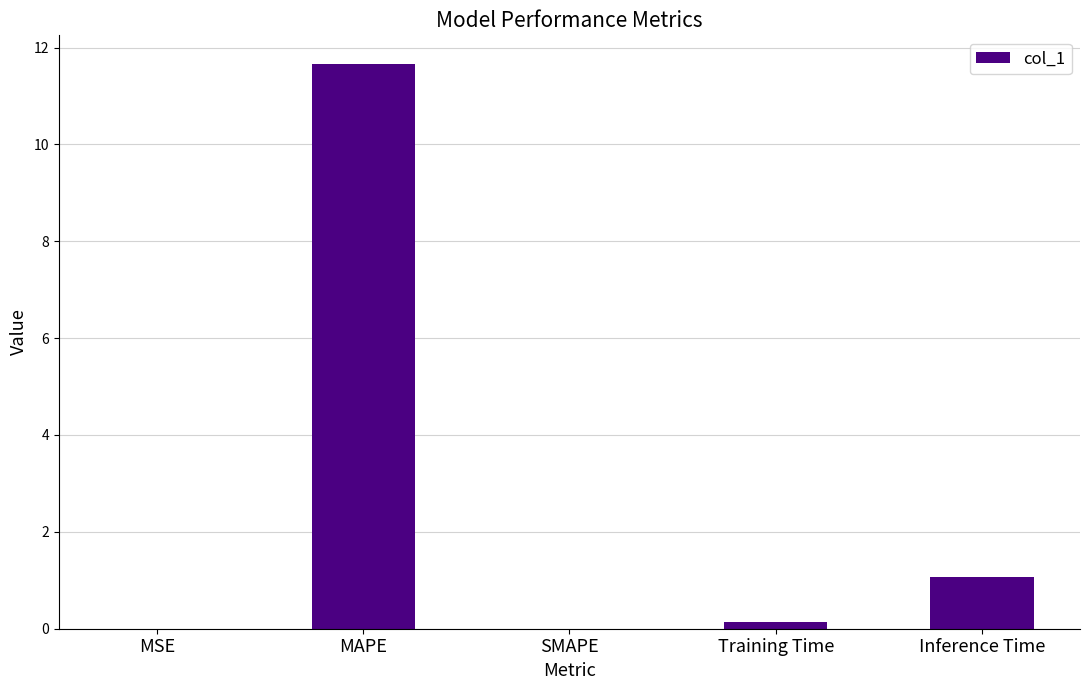

Where is the data nearest to the value 5?

Inference Time